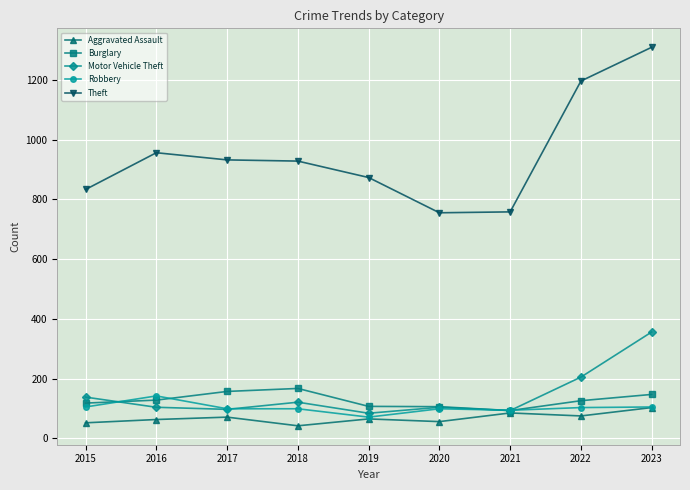

At which label does Theft first exceed 928?

2016